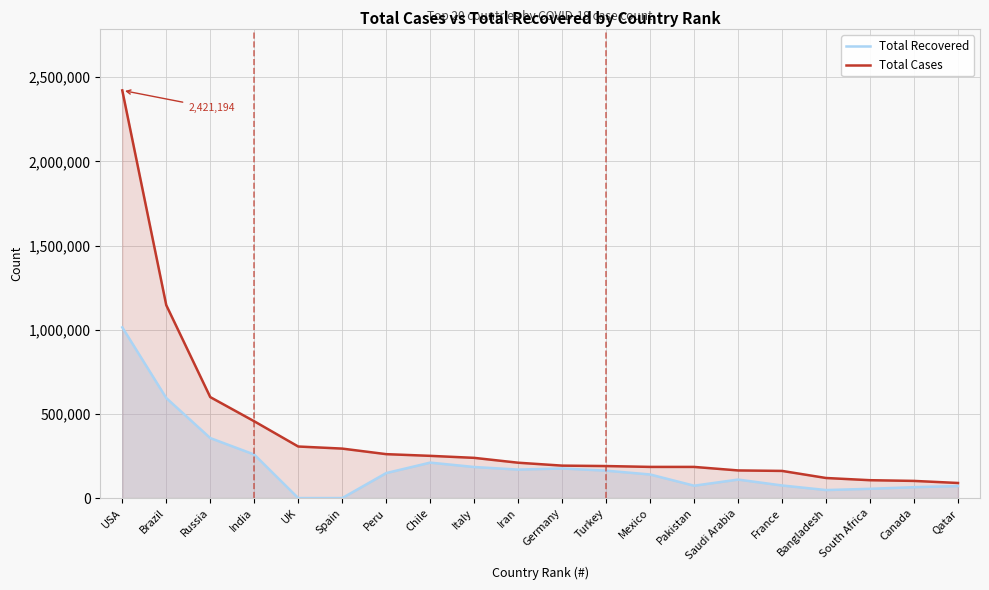

What is the spread (max minus min) of values at UK?

306210